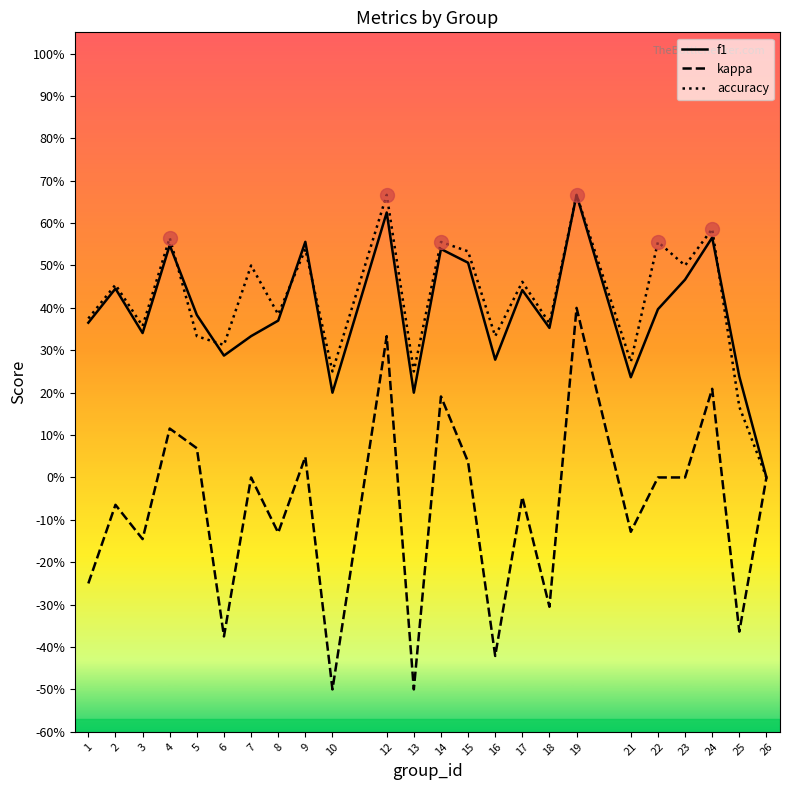

The accuracy series shows 0.3 at 24. True or false?

False